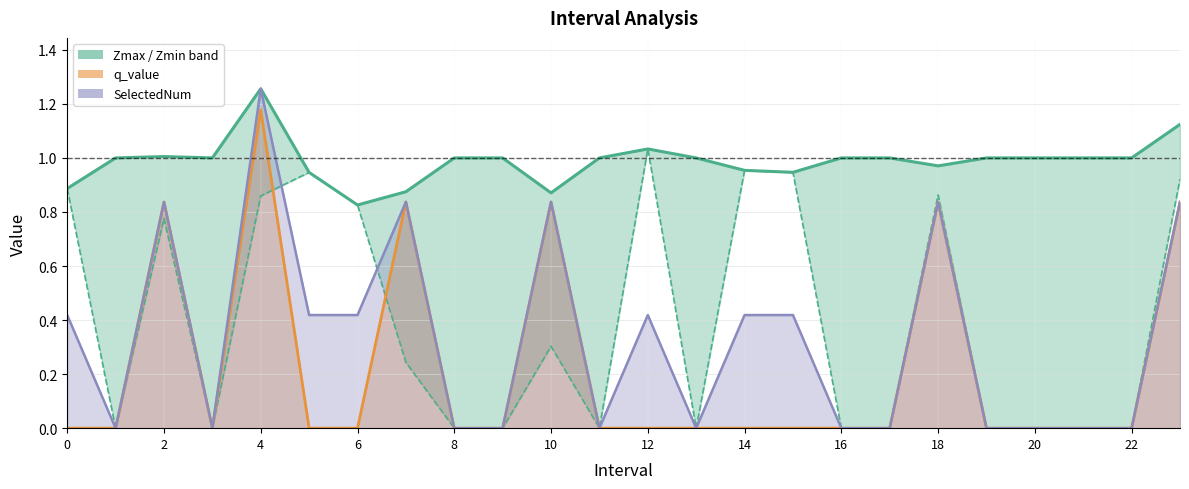

How many times do SelectedNum and Zmin cross each other?

2